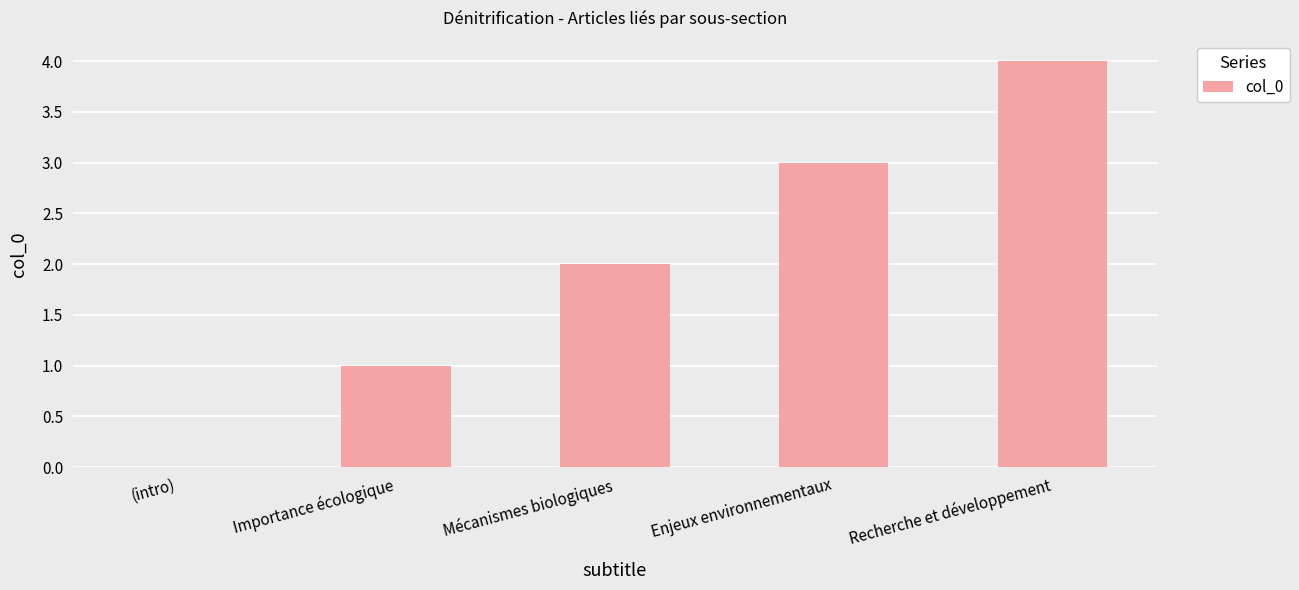

What value does the data have at Mécanismes biologiques?

2